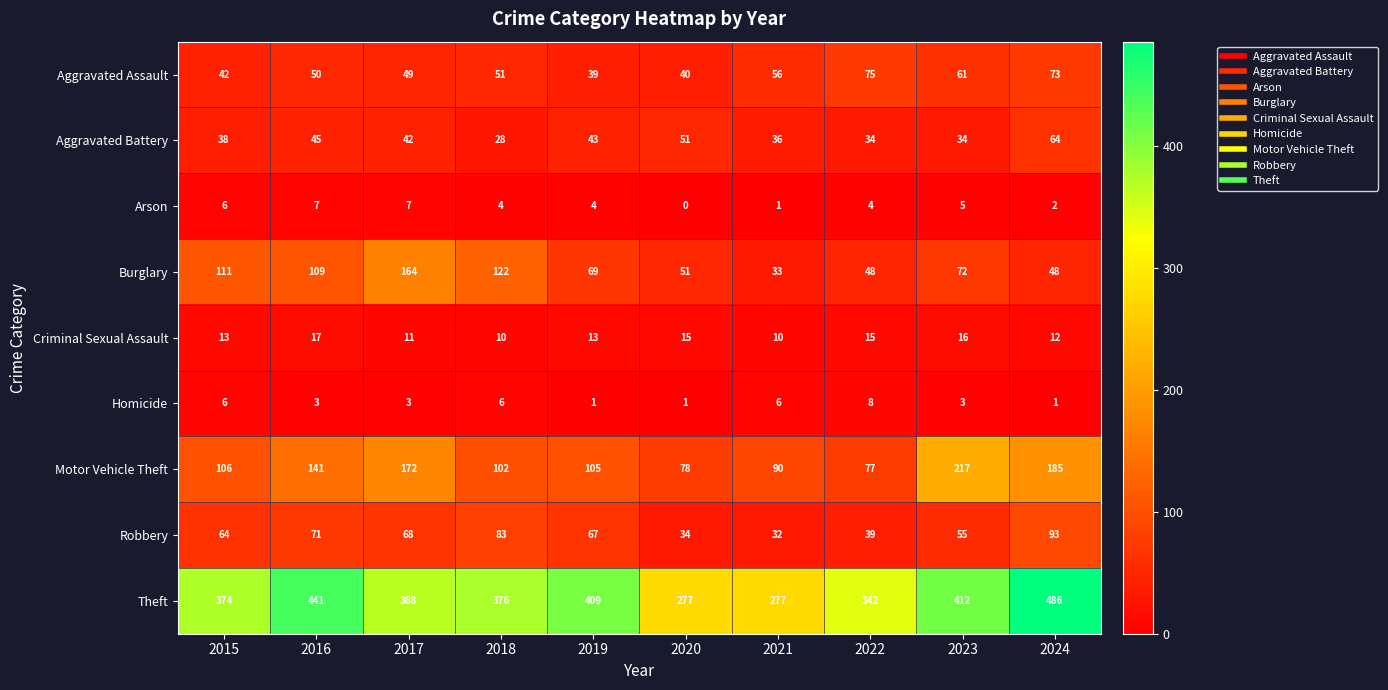

Which series has the widest spread of values?

Theft